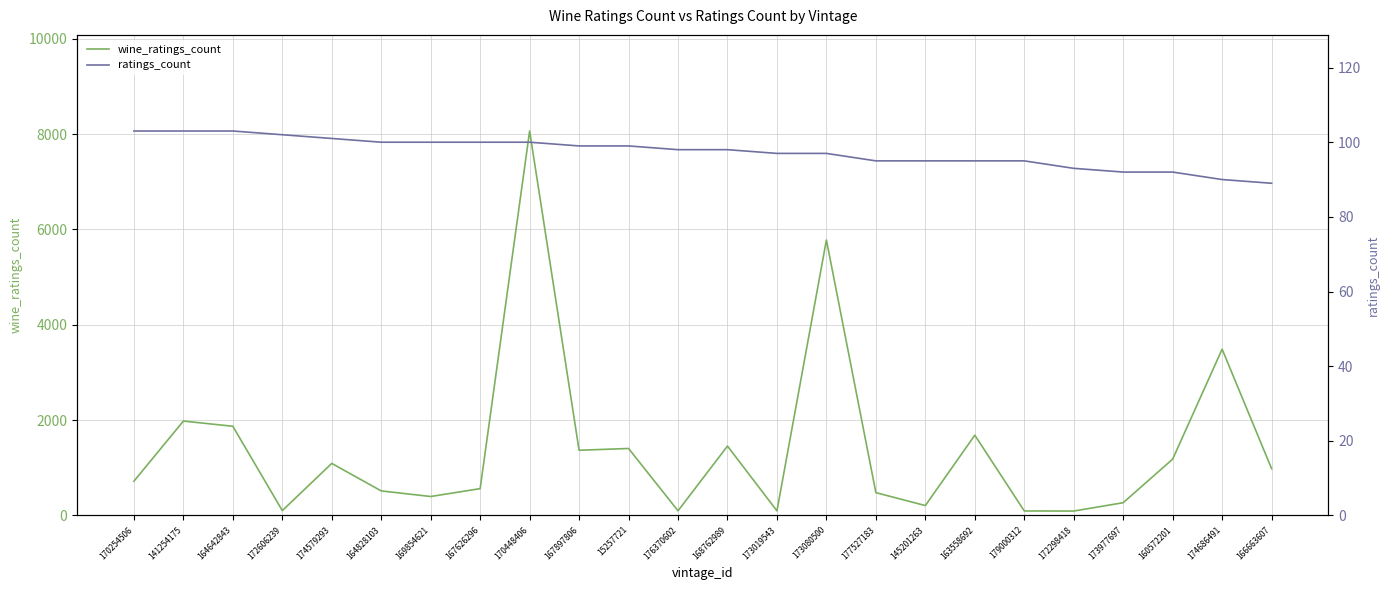

What is the approximate value of ratings_count at 174579293?

101